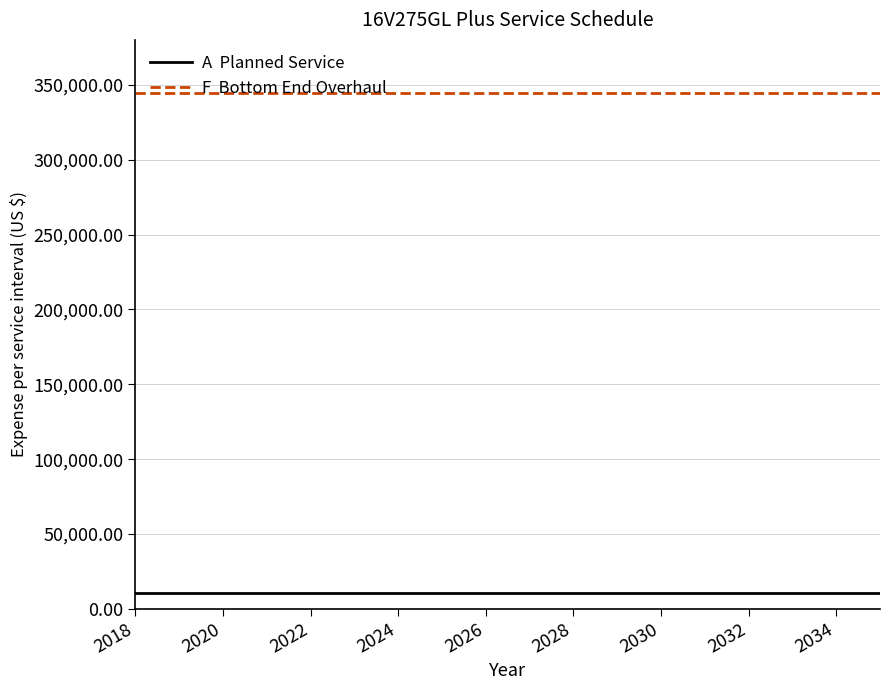

What is the smallest value displayed?

10636.2